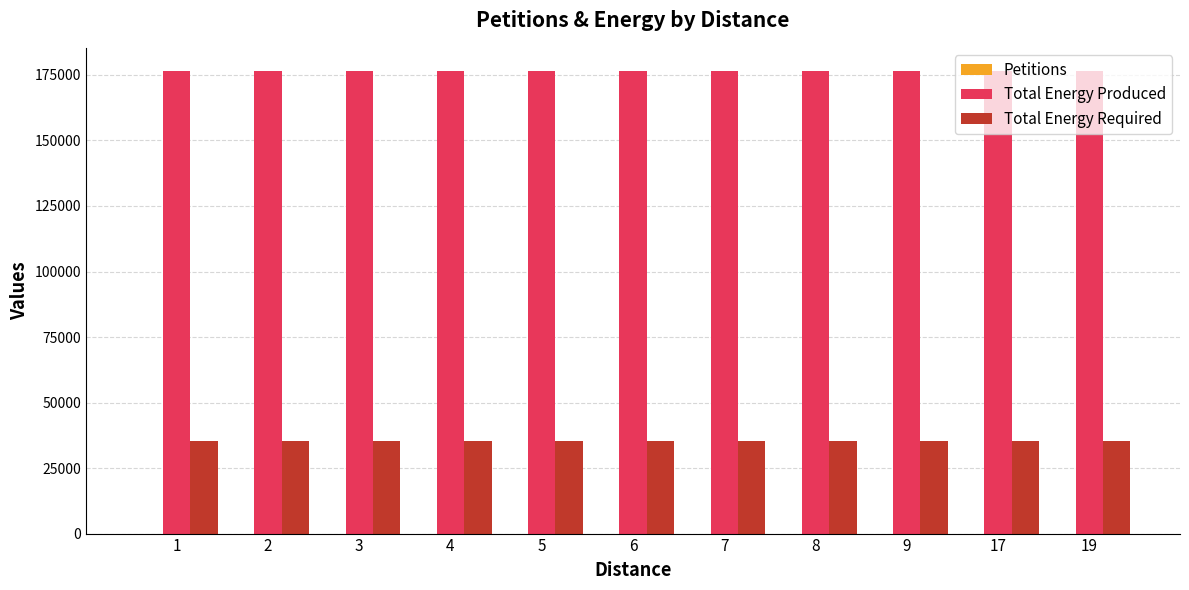

What is the sum of all Total Energy Produced values?

1941720